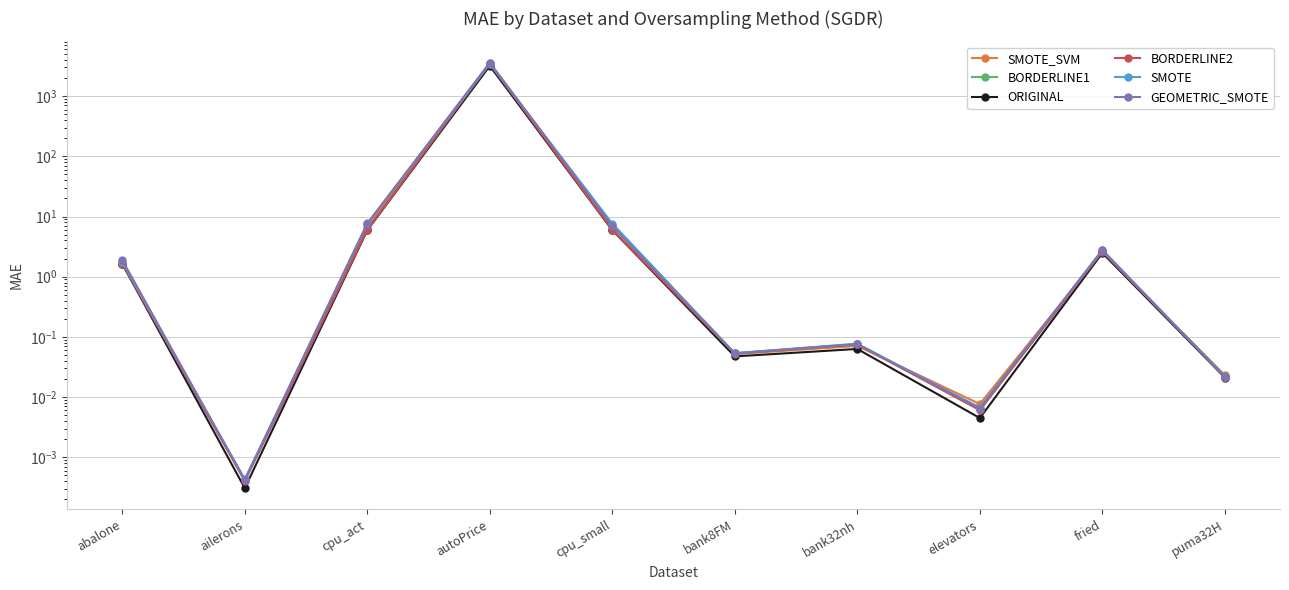

Between fried and cpu_act, which is larger?

cpu_act